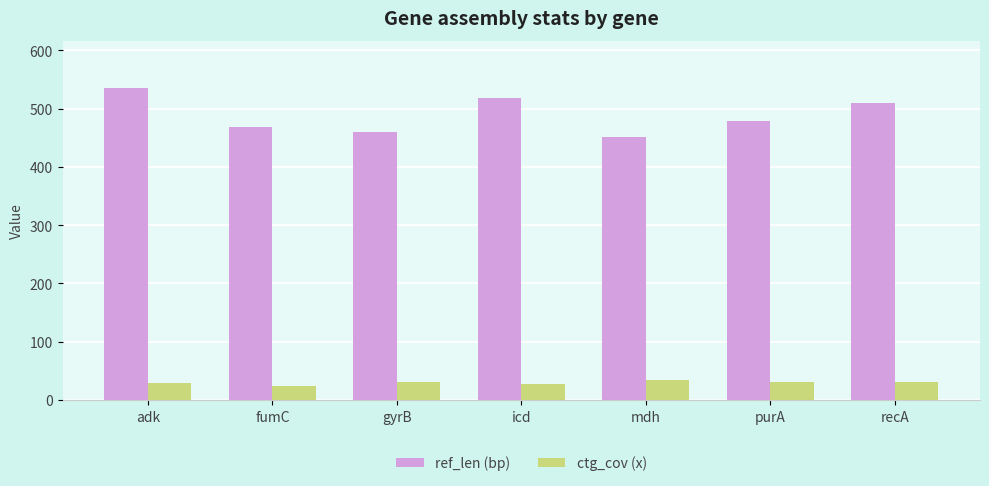

Which series has the largest total across all categories?

ref_len (bp)